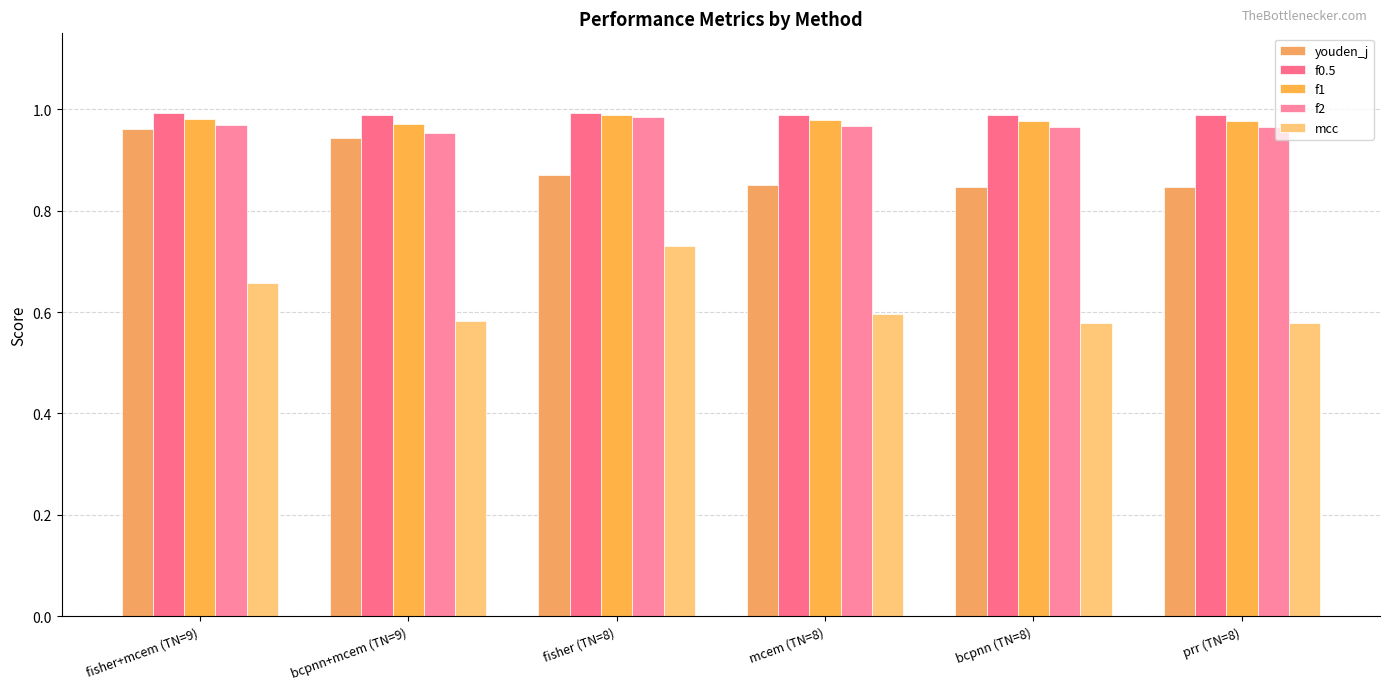

What is the value of the f2 bar at the 5th from the left?

1.0